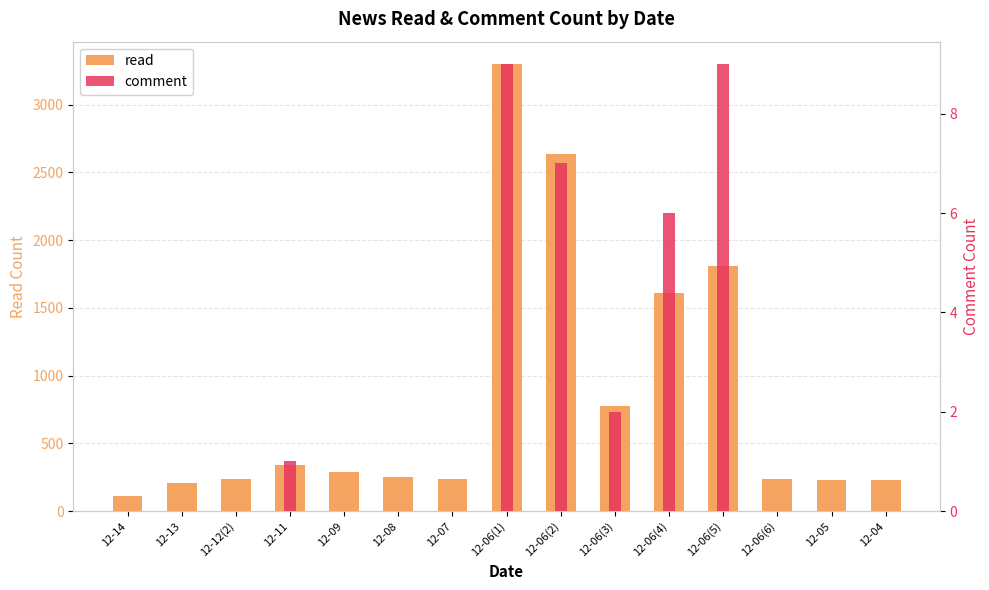

What is the total value across all series at 12-06(2)?

2640